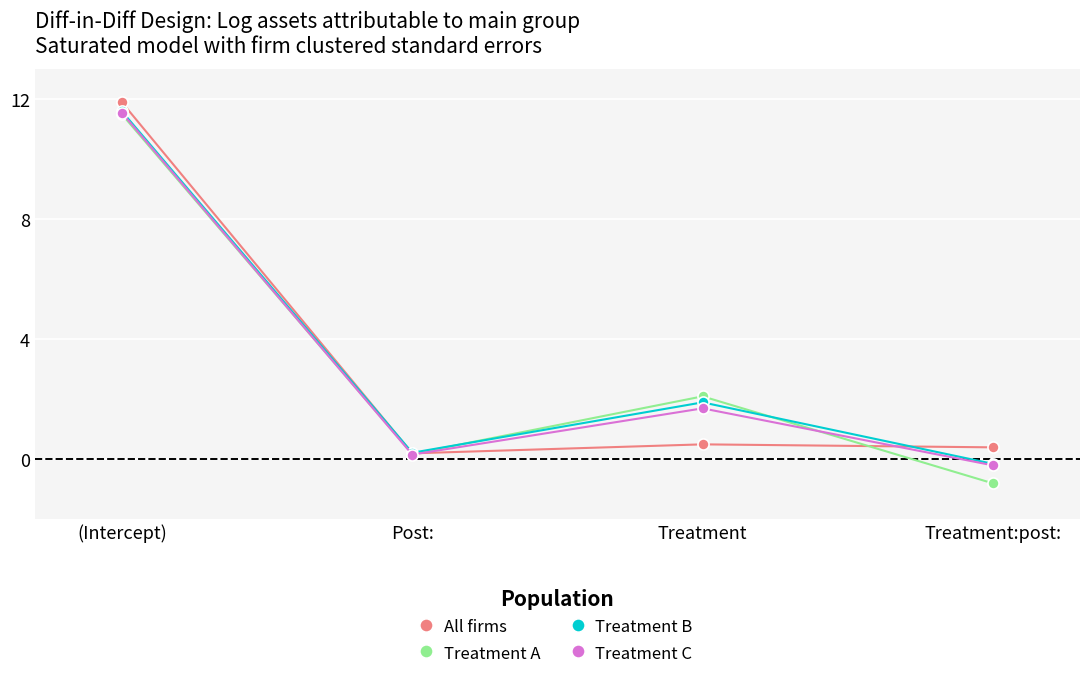

True or false: All firms has a value of 11.9 at (Intercept).

True